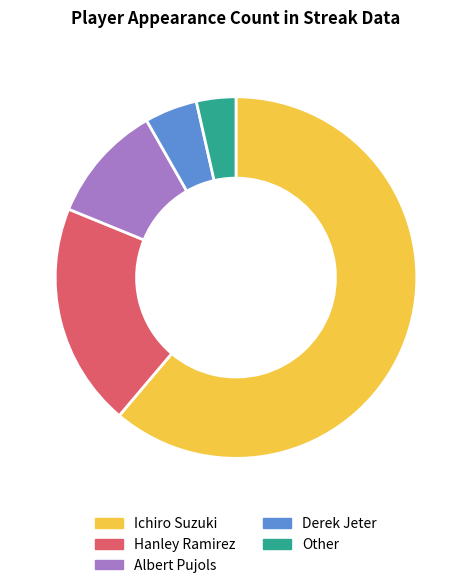

Is there a majority slice in this chart?

Yes